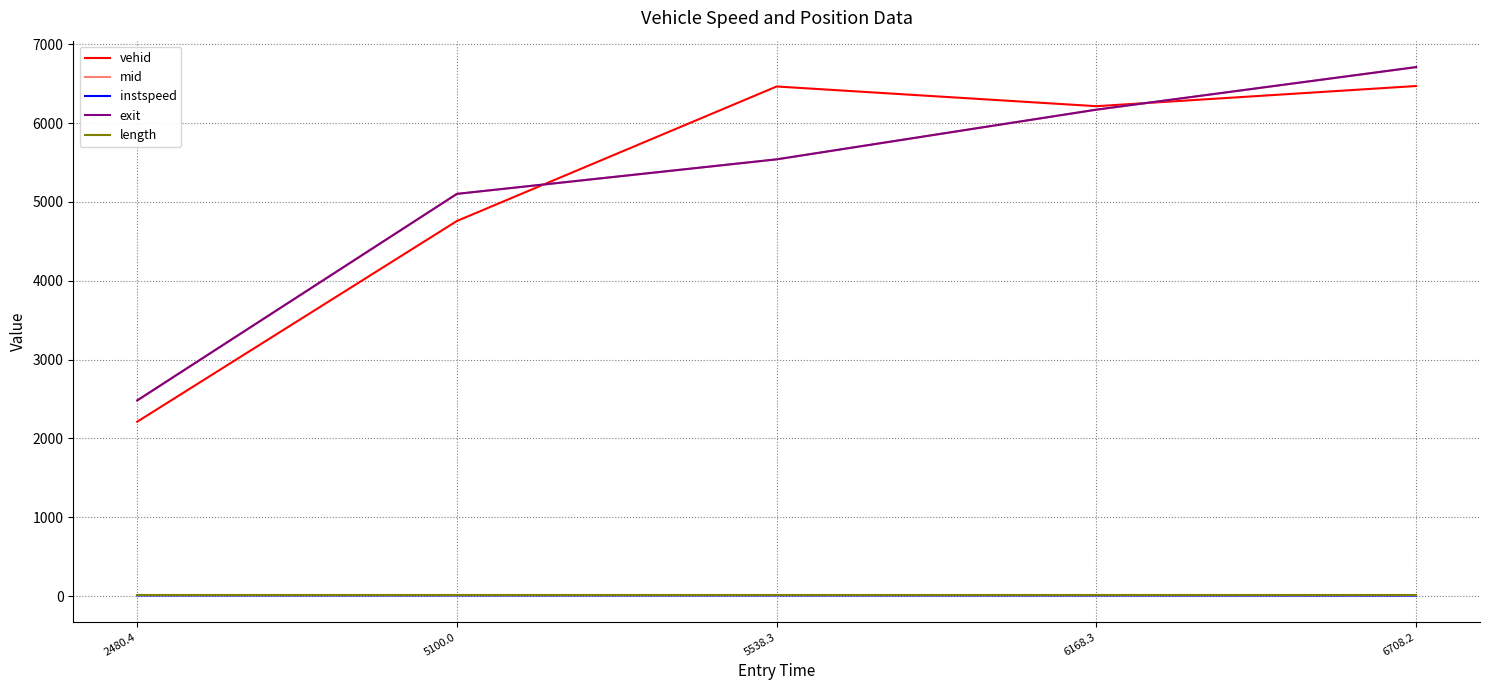

Where is vehid nearest to the value 4341?

5100.0